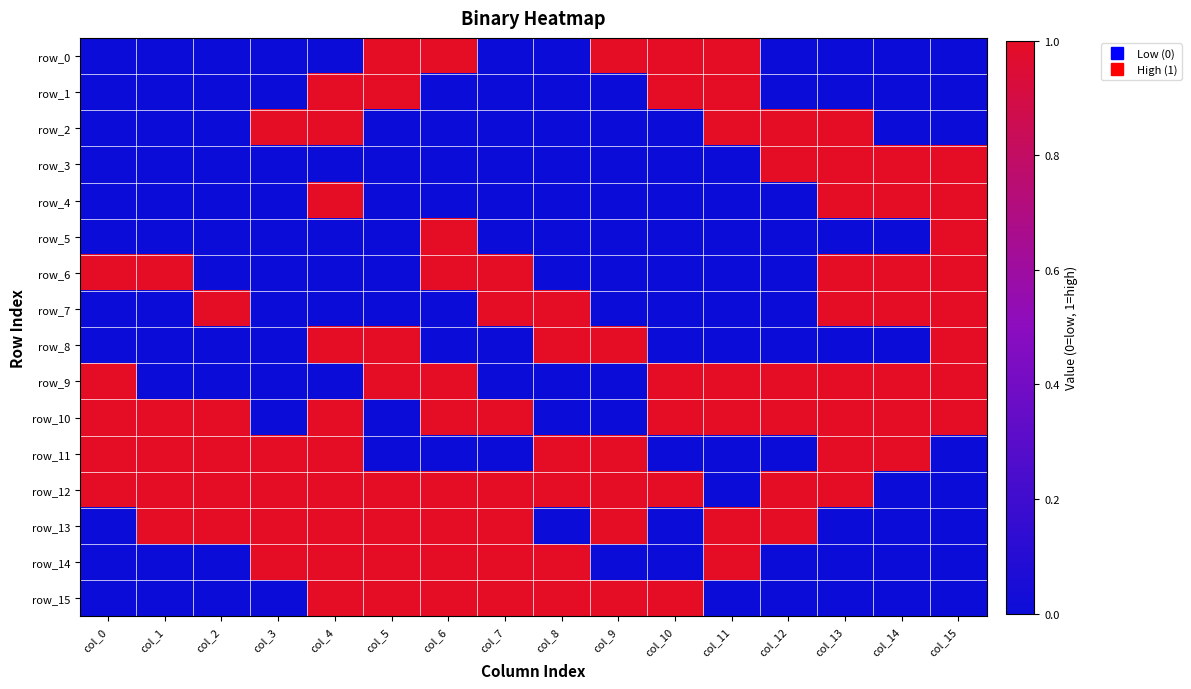

At col_14, list the series in order from smallest to largest.

row_0, row_1, row_2, row_5, row_8, row_12, row_13, row_14, row_15, row_3, row_4, row_6, row_7, row_9, row_10, row_11